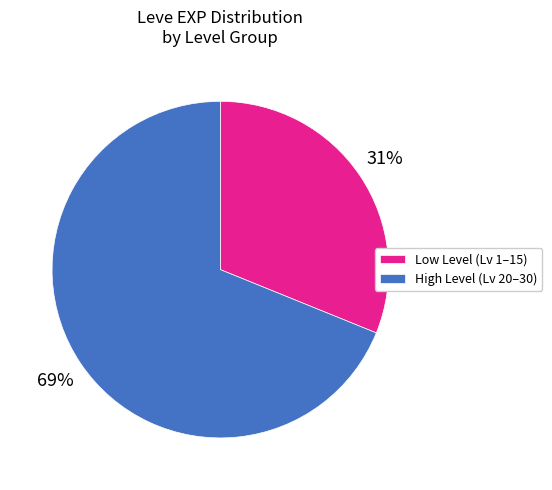

What is the smallest slice in the pie chart?

Low Level (Lv 1–15)